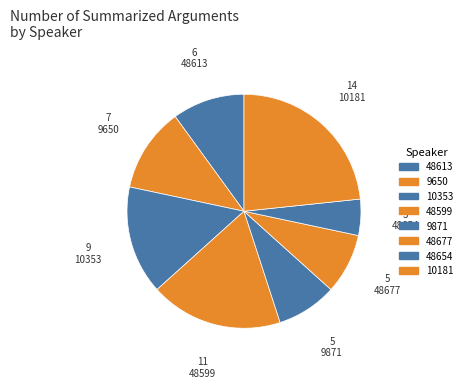

Count the number of slices in the pie.

8